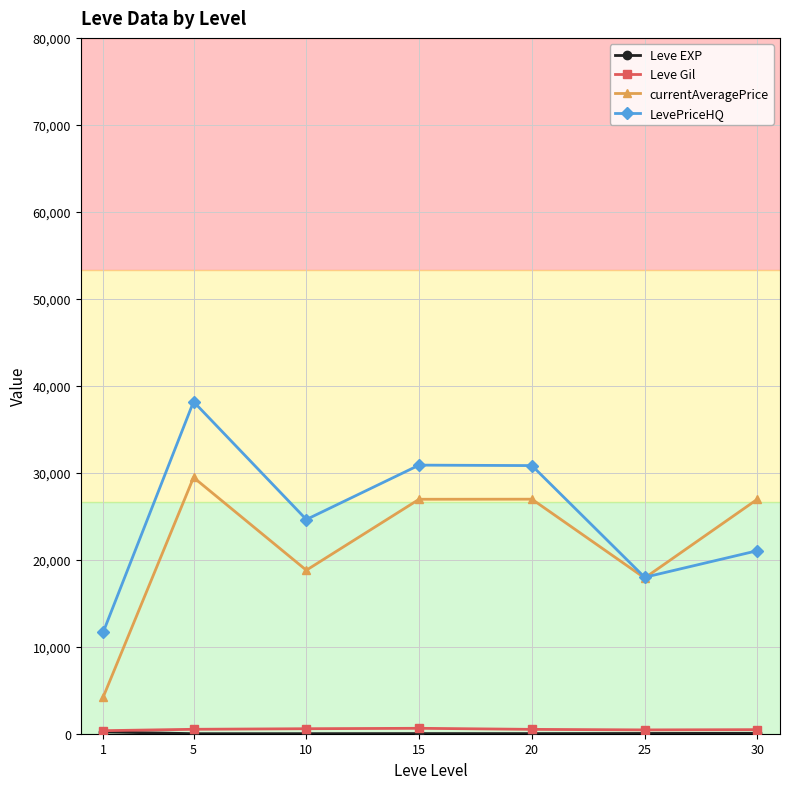

In LevePriceHQ, how many points are higher than both neighbors (excluding endpoints)?

2